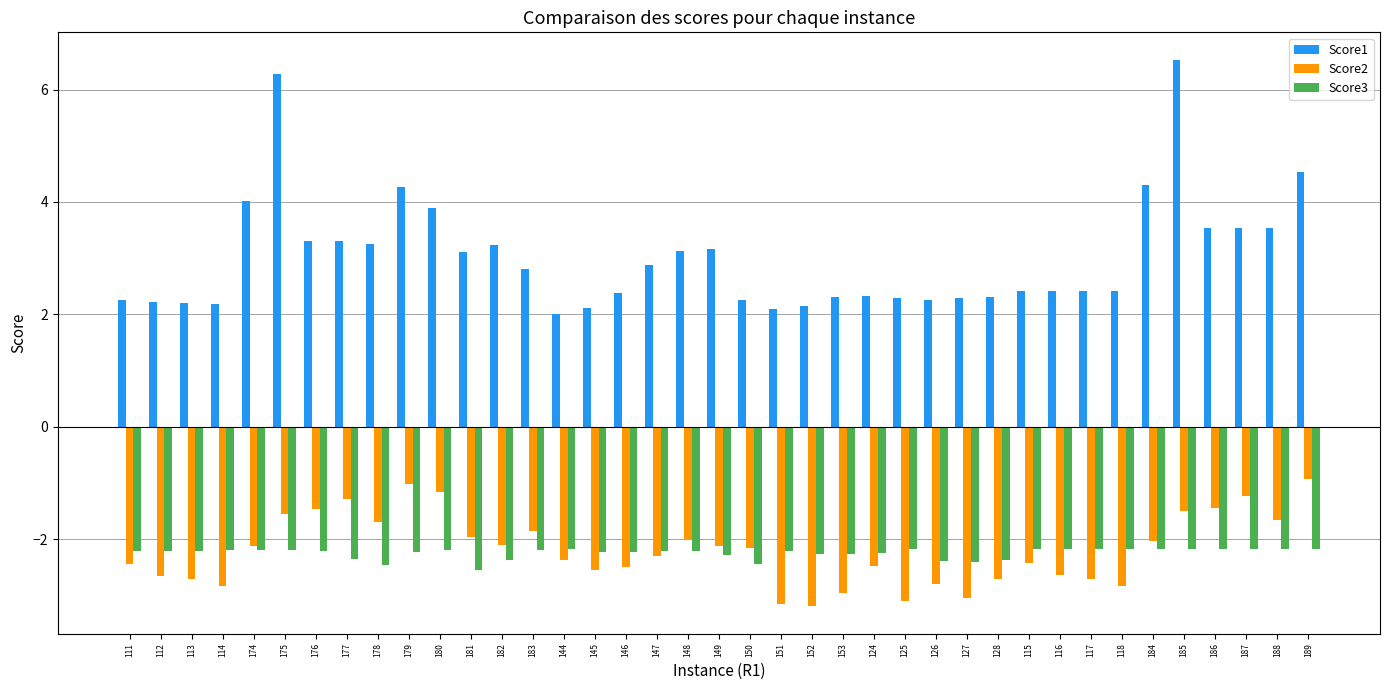

Which series has the widest spread of values?

Score1